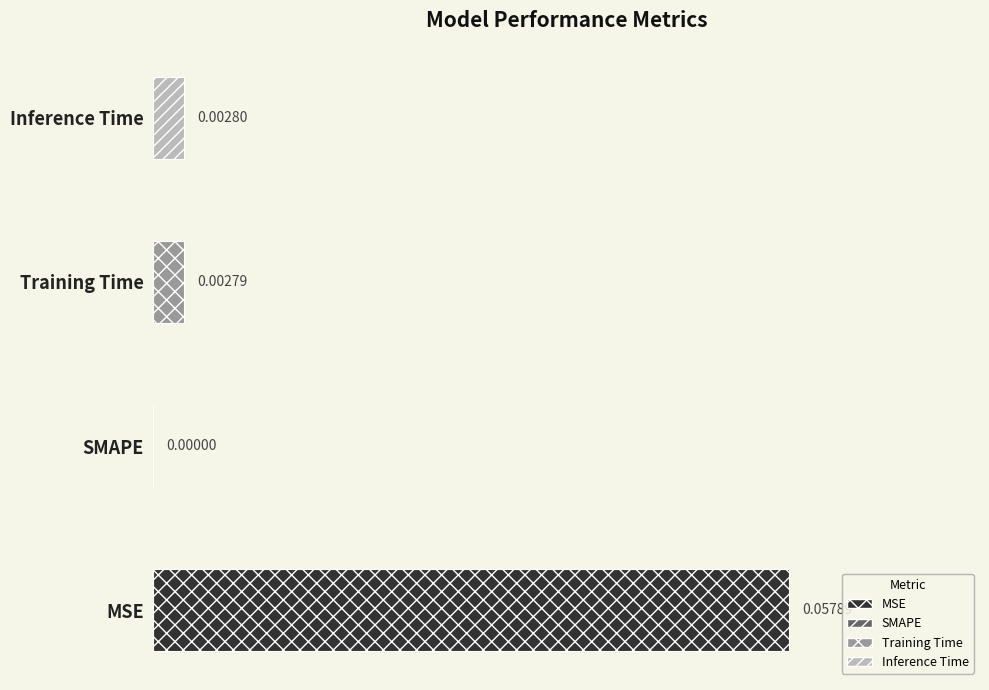

True or false: the data shows 0.0 at Inference Time.

True